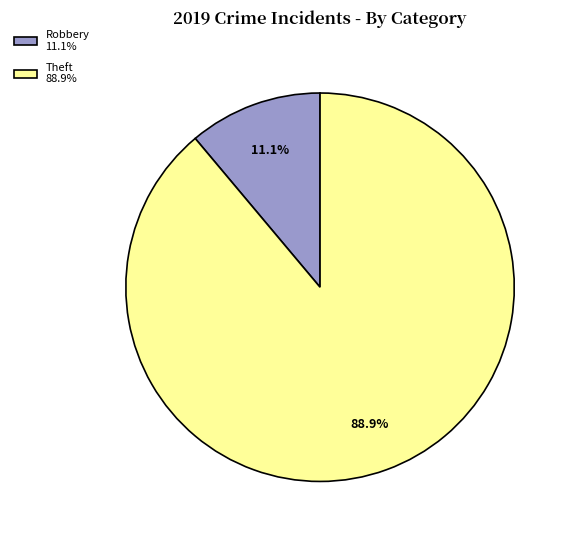

Is there any slice that represents more than half of the pie?

Yes